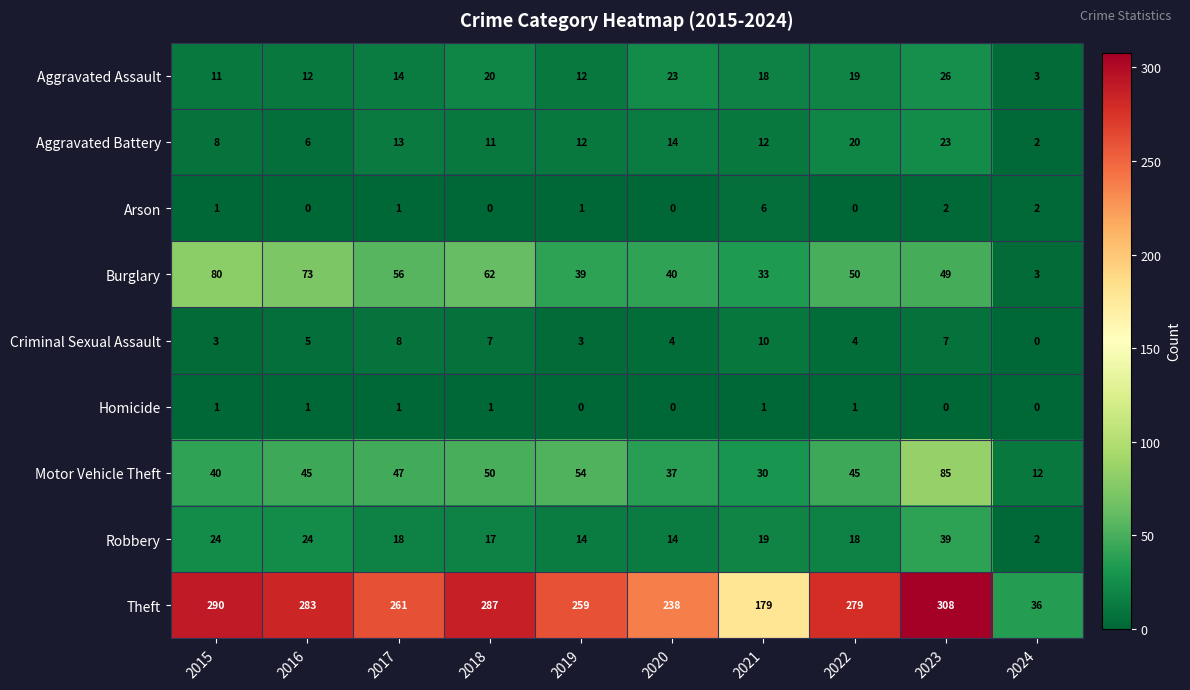

Which series has the widest spread of values?

Theft